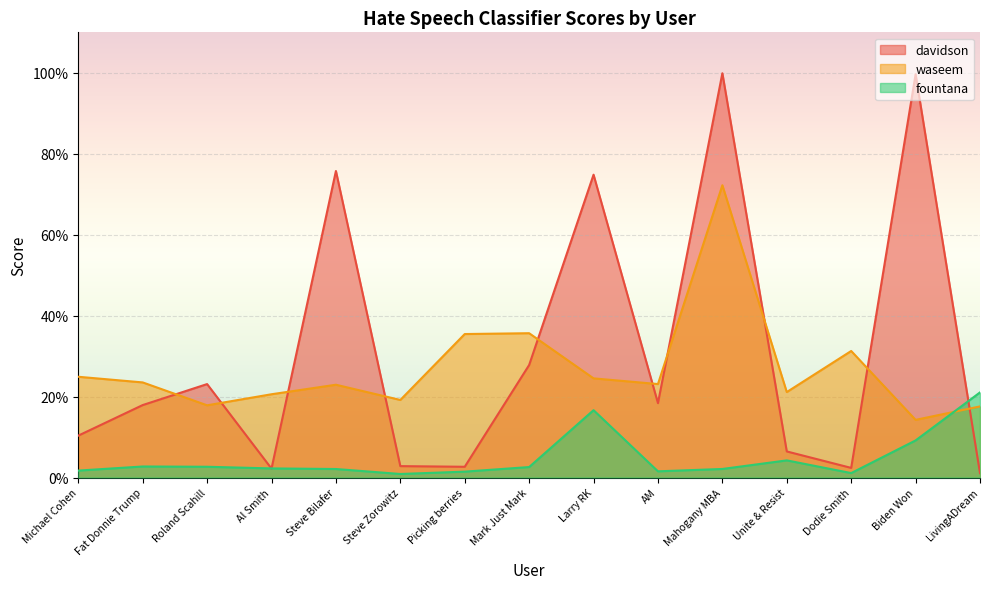

What is the difference between the maximum and minimum values in the fountana series?

0.2